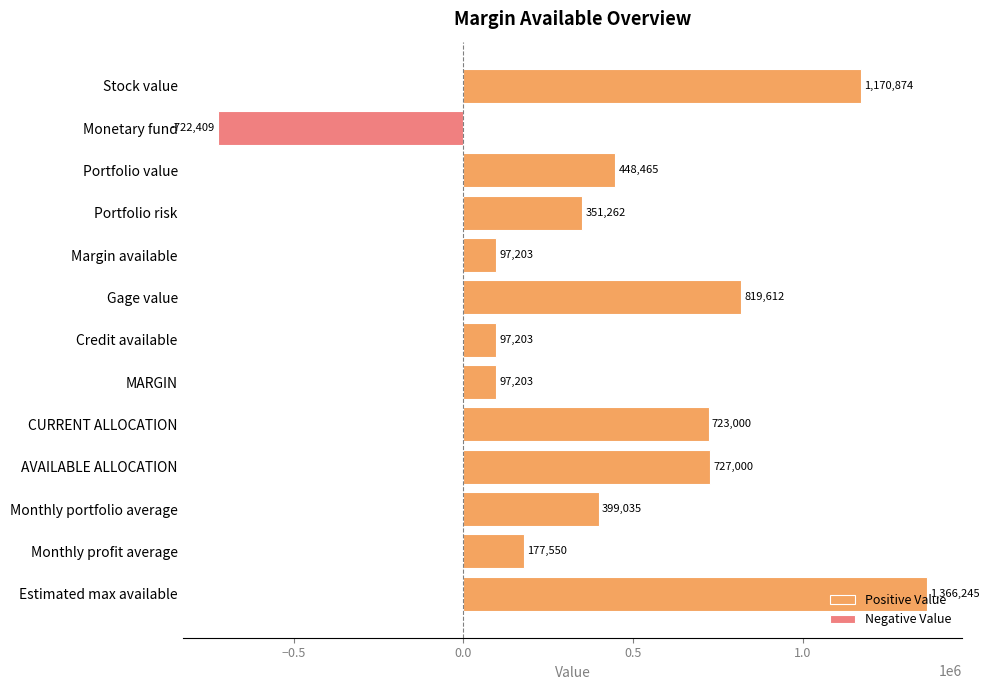

At which label is Positive Value closest to 731723?

AVAILABLE ALLOCATION